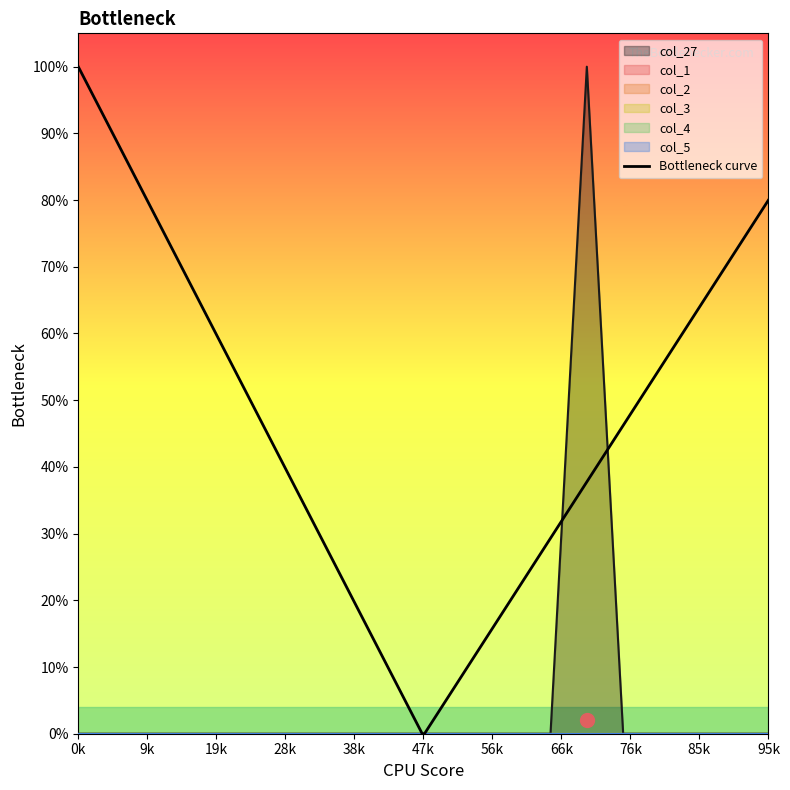

Count the col_27 values in the range 0 to 1.

20